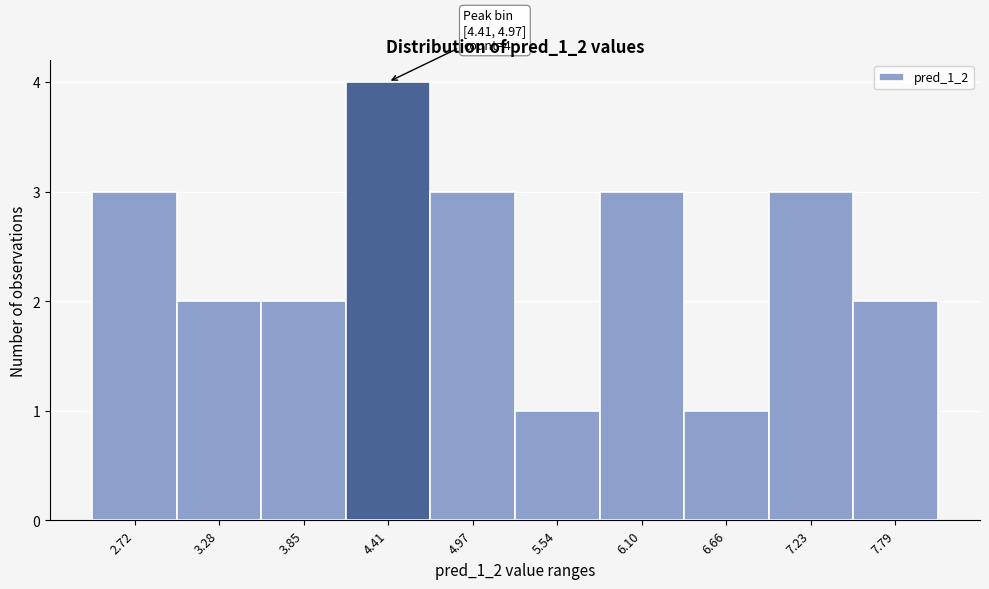

Reading right to left, extract all data points from this chart.

7.79=2	7.23=3	6.66=1	6.10=3	5.54=1	4.97=3	4.41=4	3.85=2	3.28=2	2.72=3